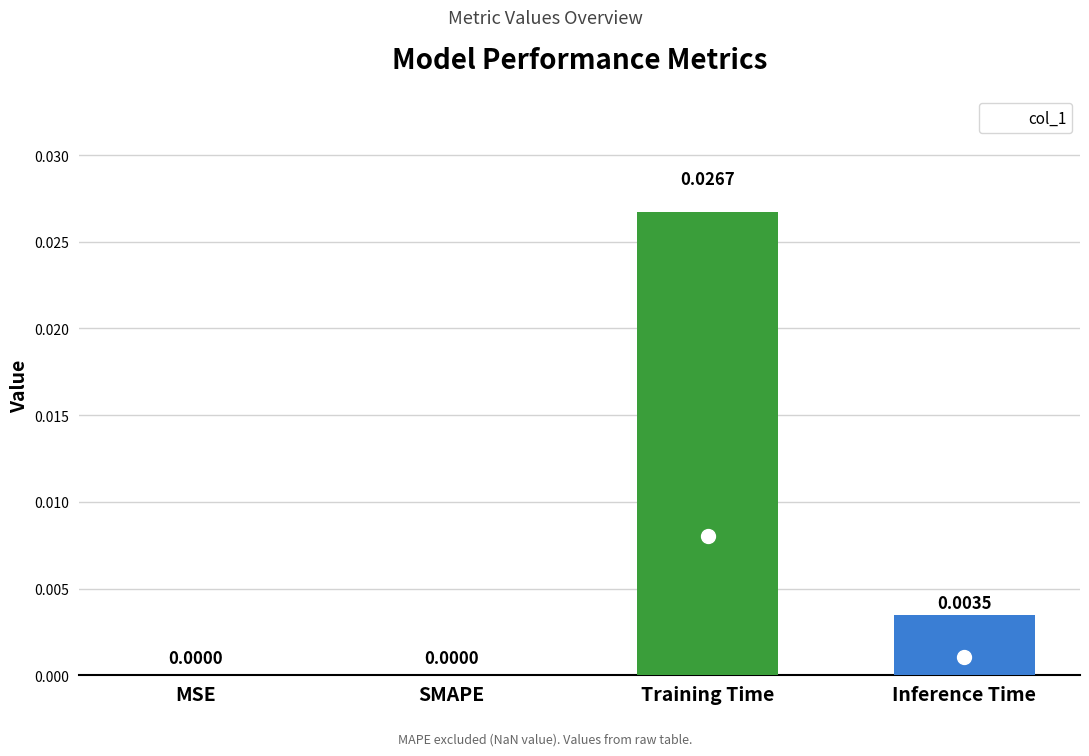

Which label corresponds to the largest value in the chart?

Training Time